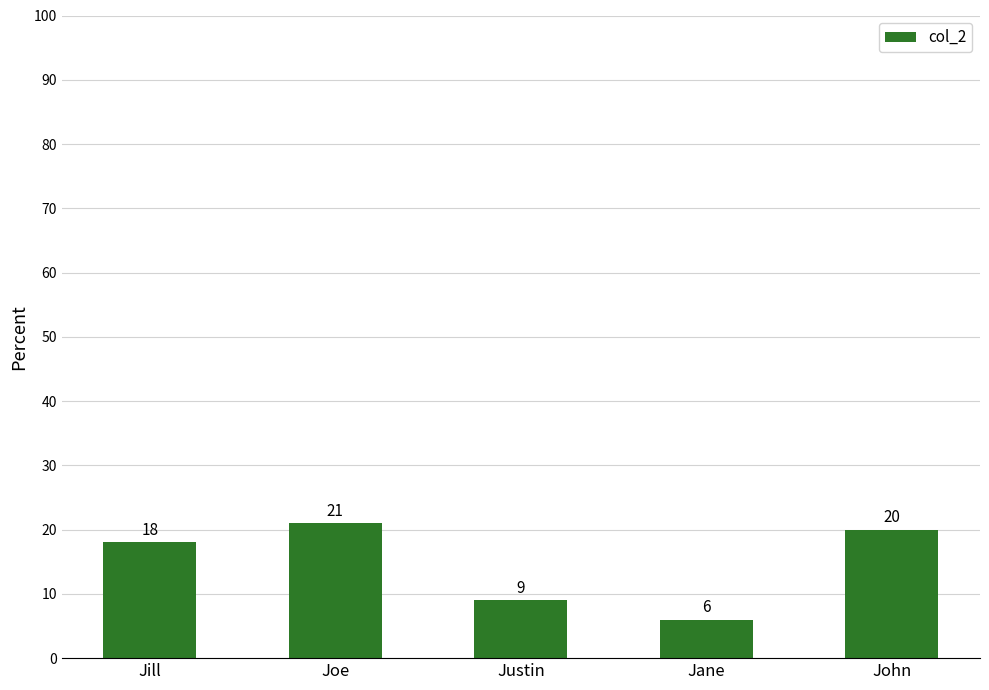

How many data points are less than 18?

2